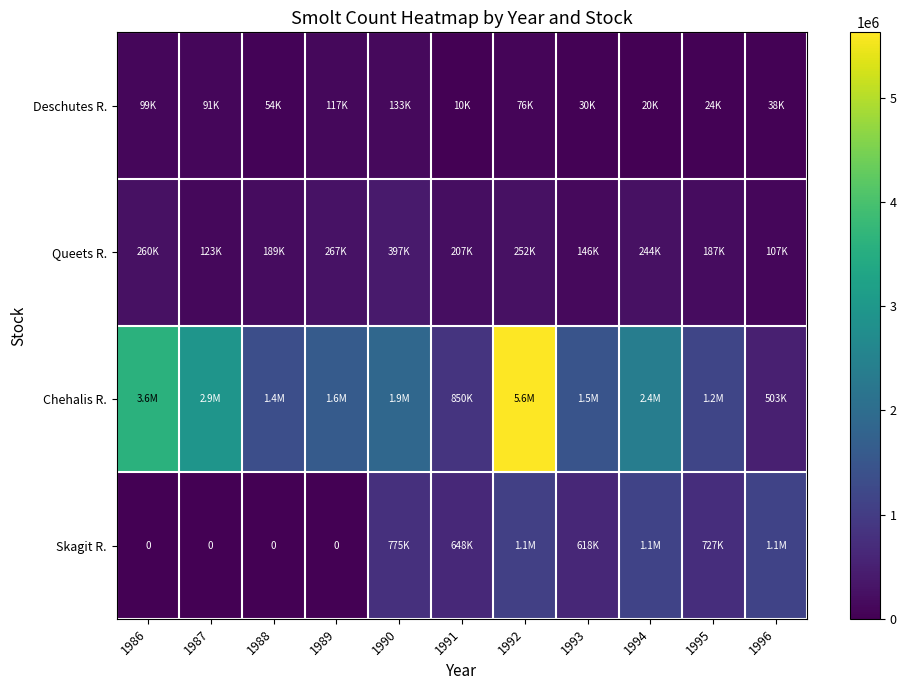

The Queets R. series shows 106729.0 at 1996. True or false?

True